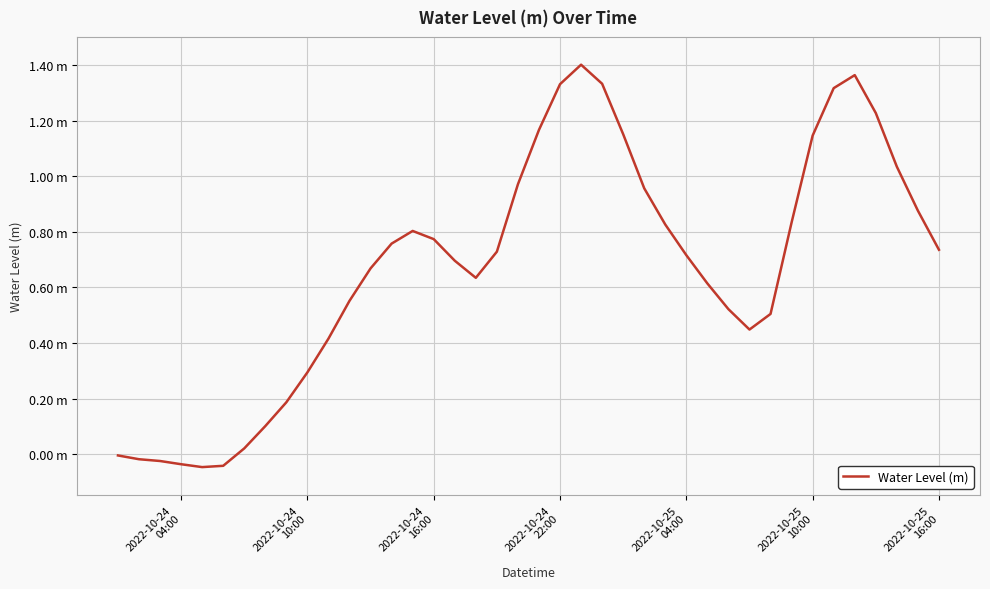

Does the chart display data point markers on the line(s)?

No